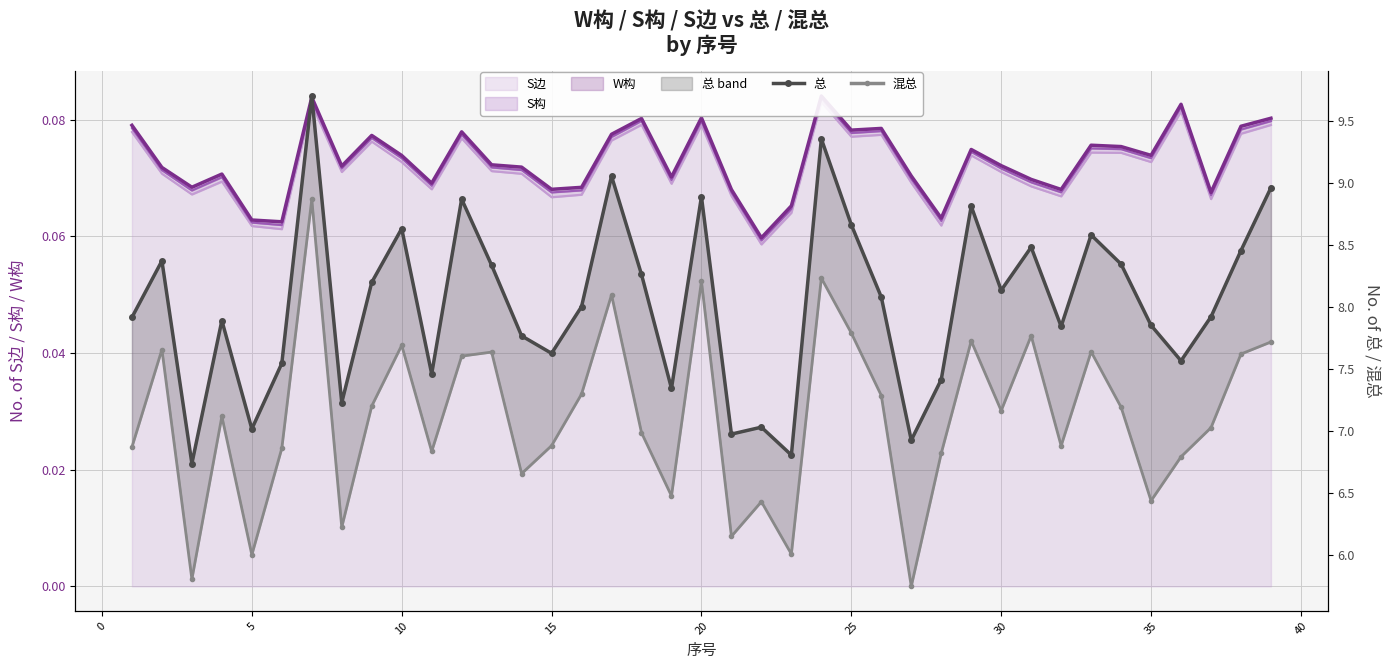

How many values in the 总 series are below 8?

19